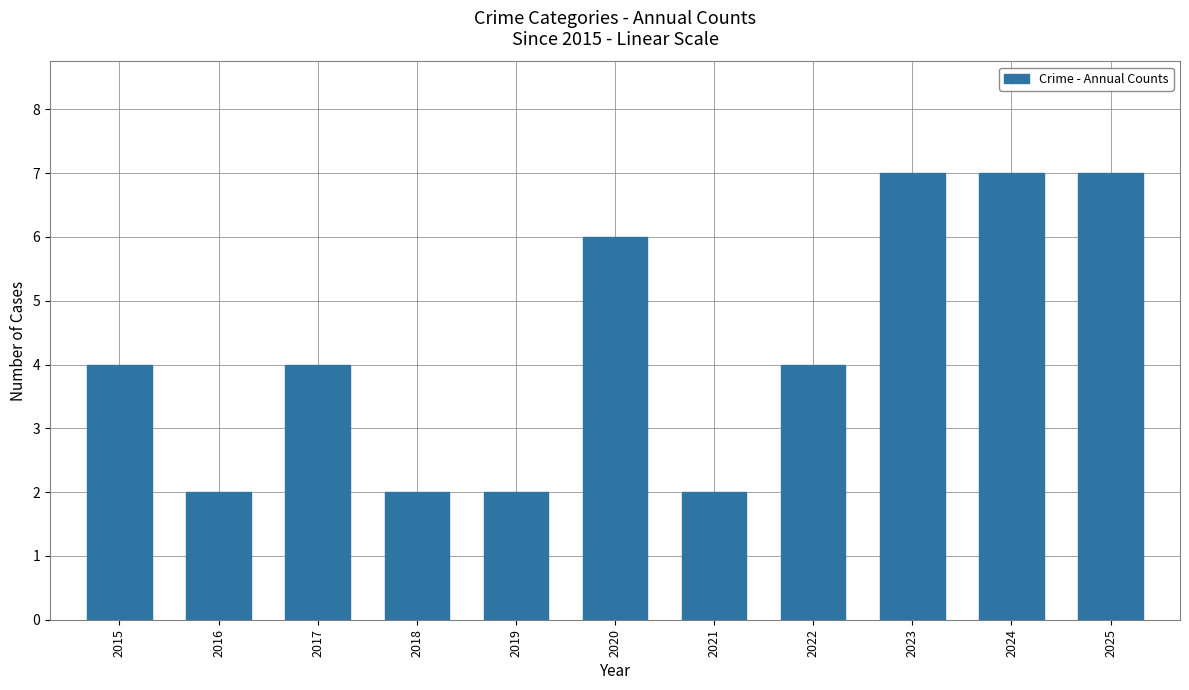

What is the ratio of the value at 2022 to the value at 2018?

2.0